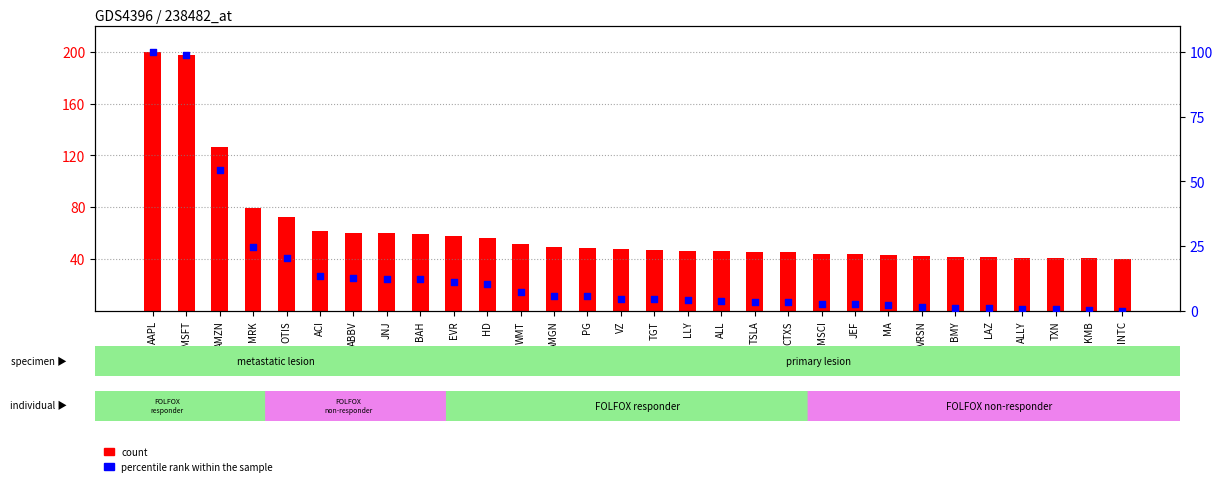

Which series reaches the minimum Y coordinate?

percentile rank within the sample